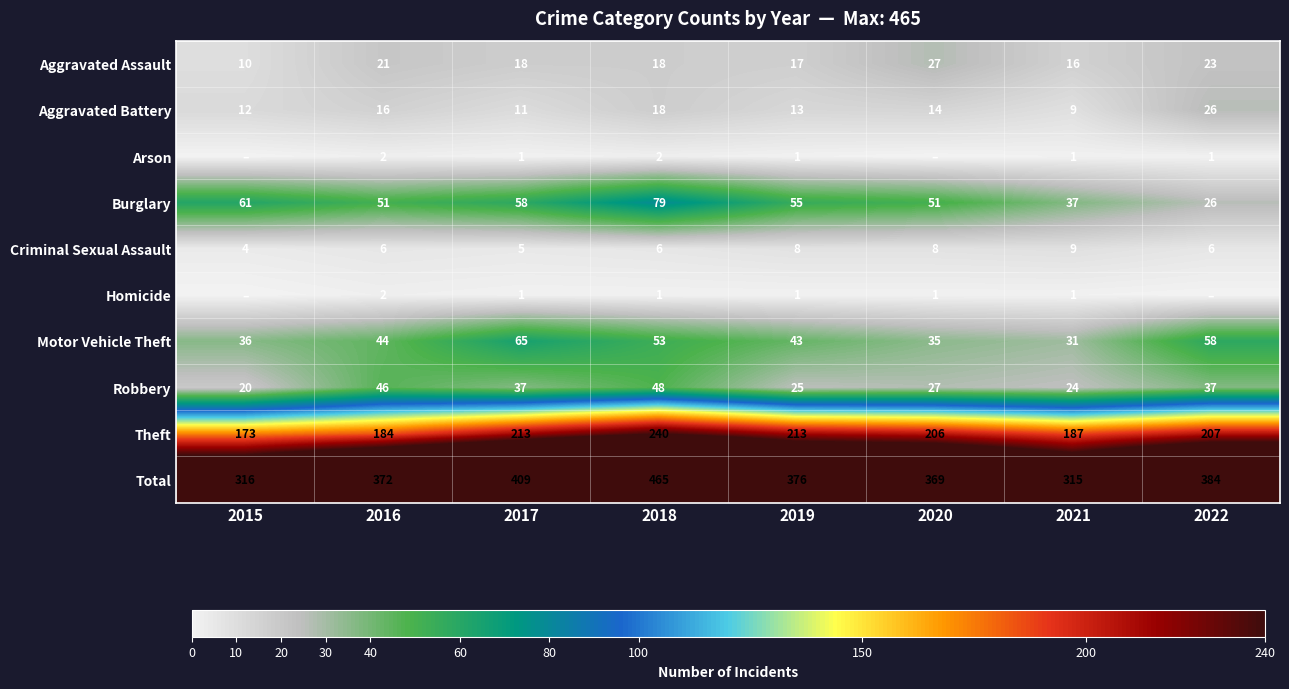

How many series are shown in this chart?

10